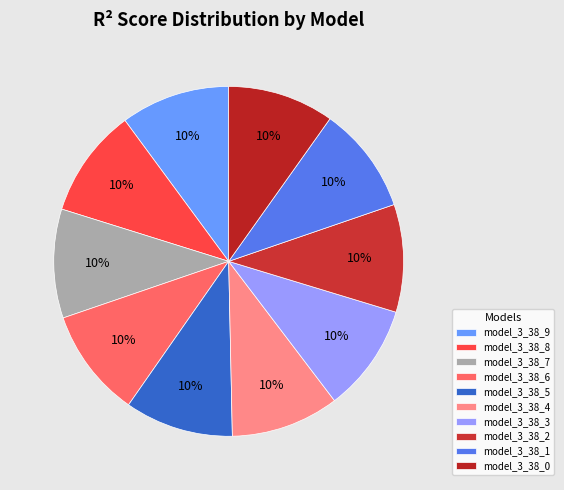

How many segments does this pie chart have?

10